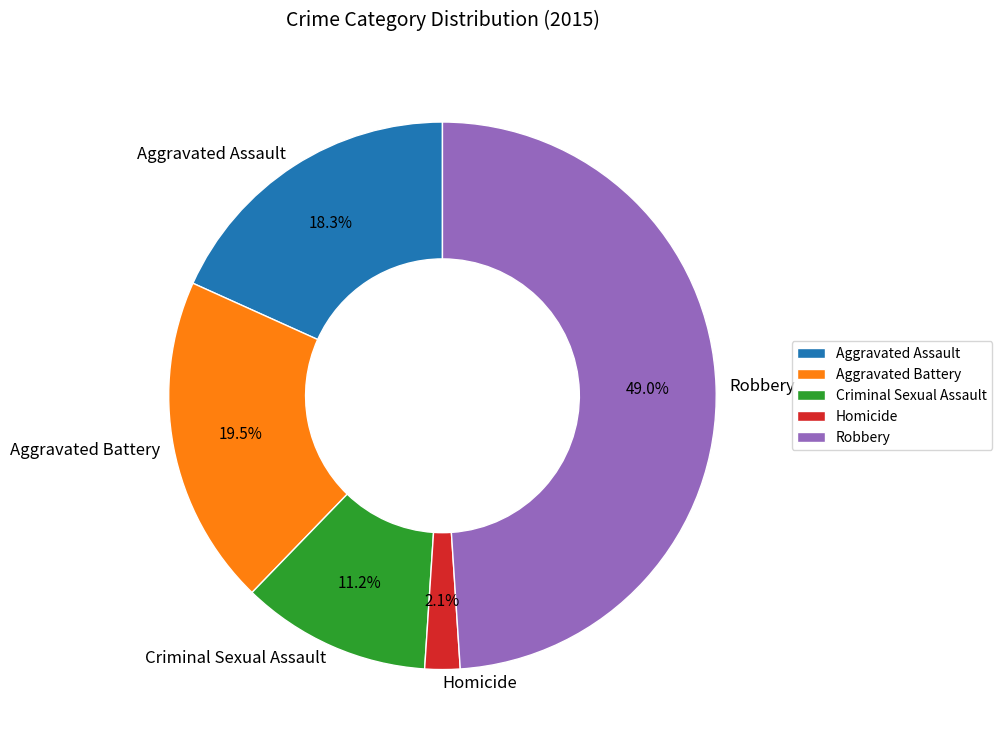

Rank the categories by value from highest to lowest.

Robbery, Aggravated Battery, Aggravated Assault, Criminal Sexual Assault, Homicide